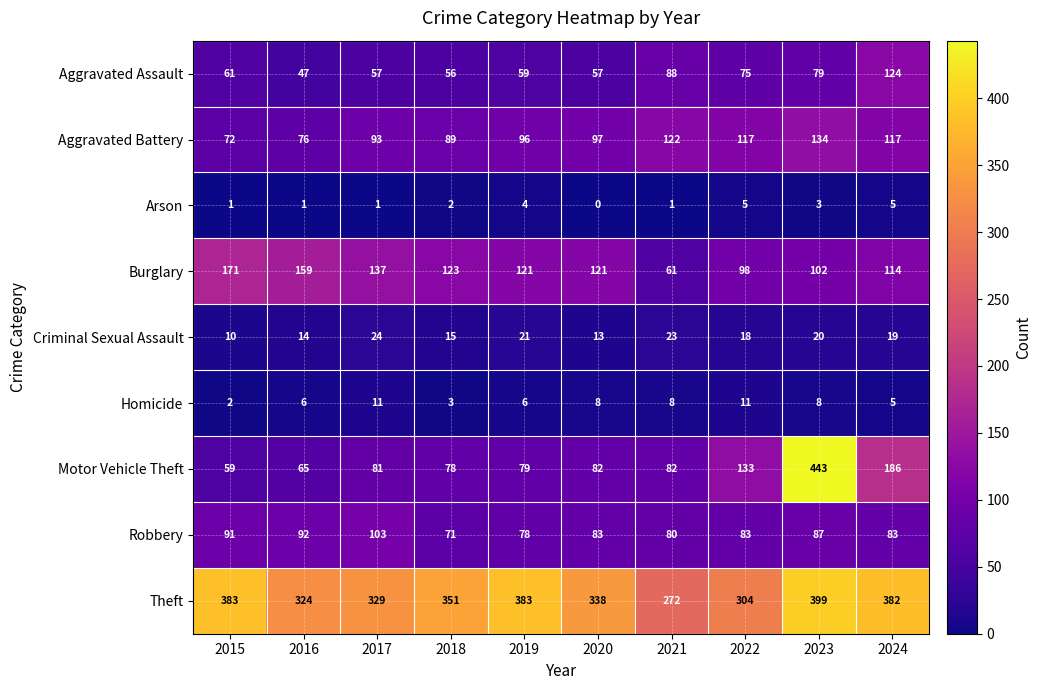

The value of Motor Vehicle Theft at 2018 is 78. True or false?

True